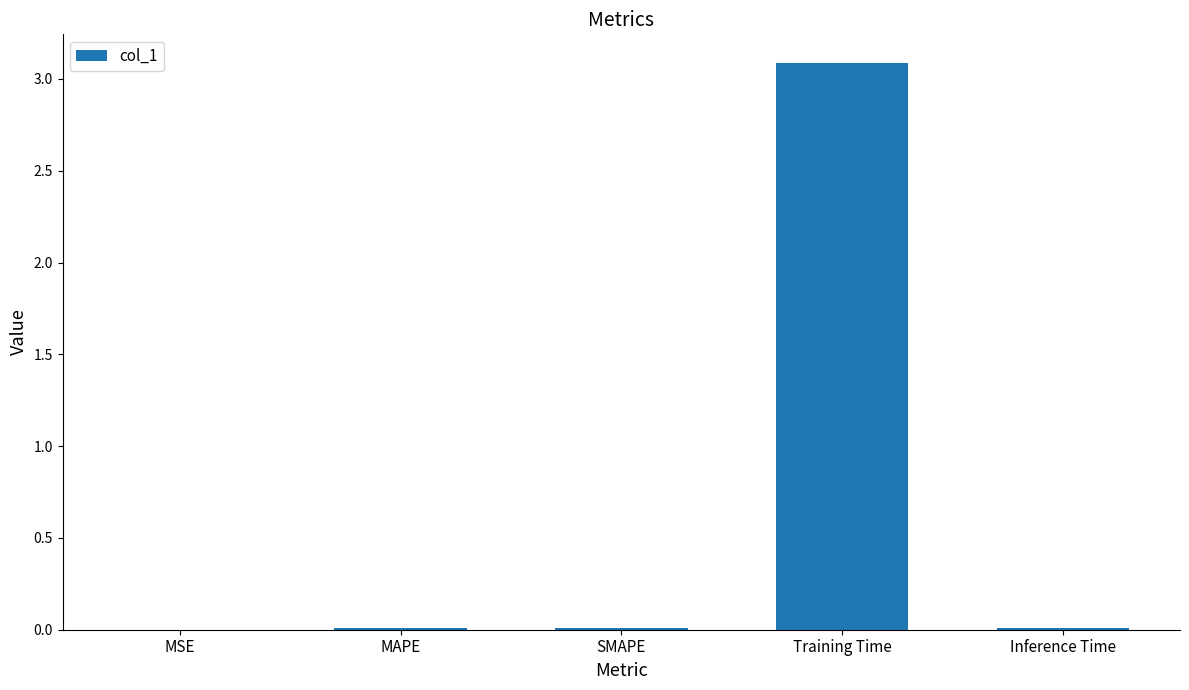

What is the sum of all values?

3.1